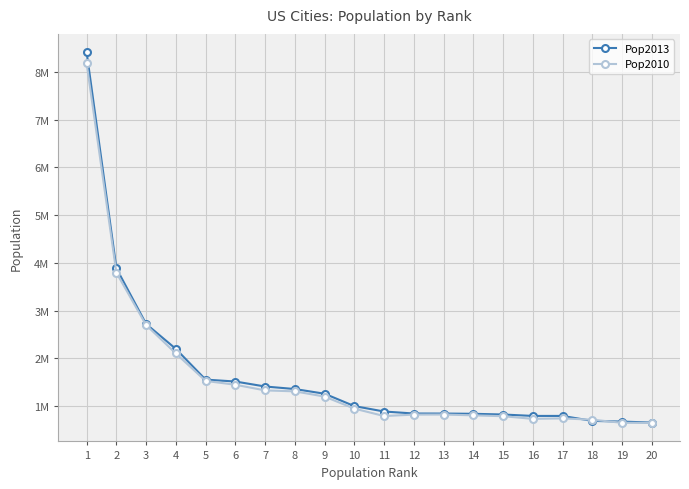

Is this an area chart (filled region under the line)?

No